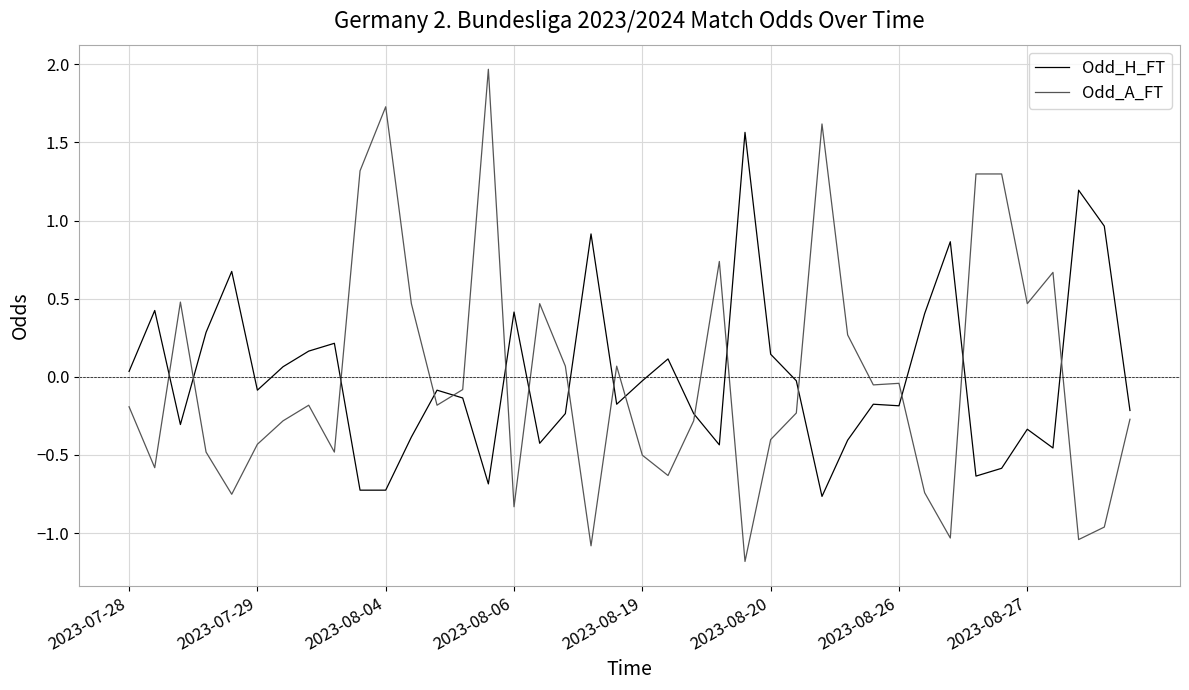

True or false: Odd_A_FT and Odd_H_FT cross at least once.

True